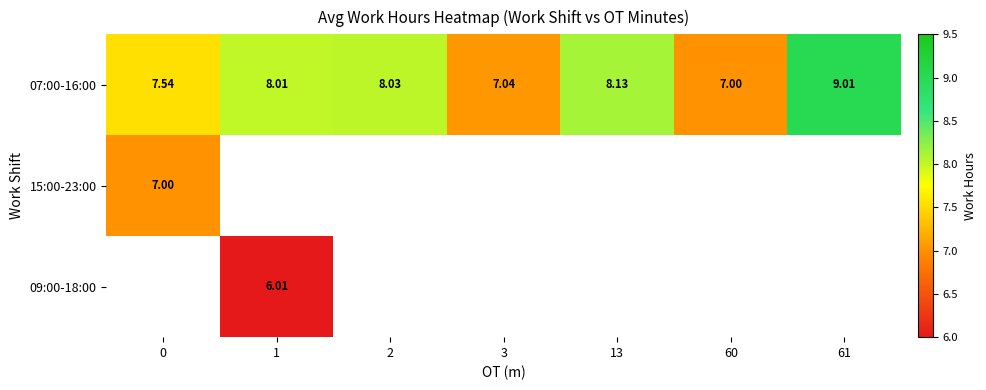

What is the greatest value displayed?

9.0